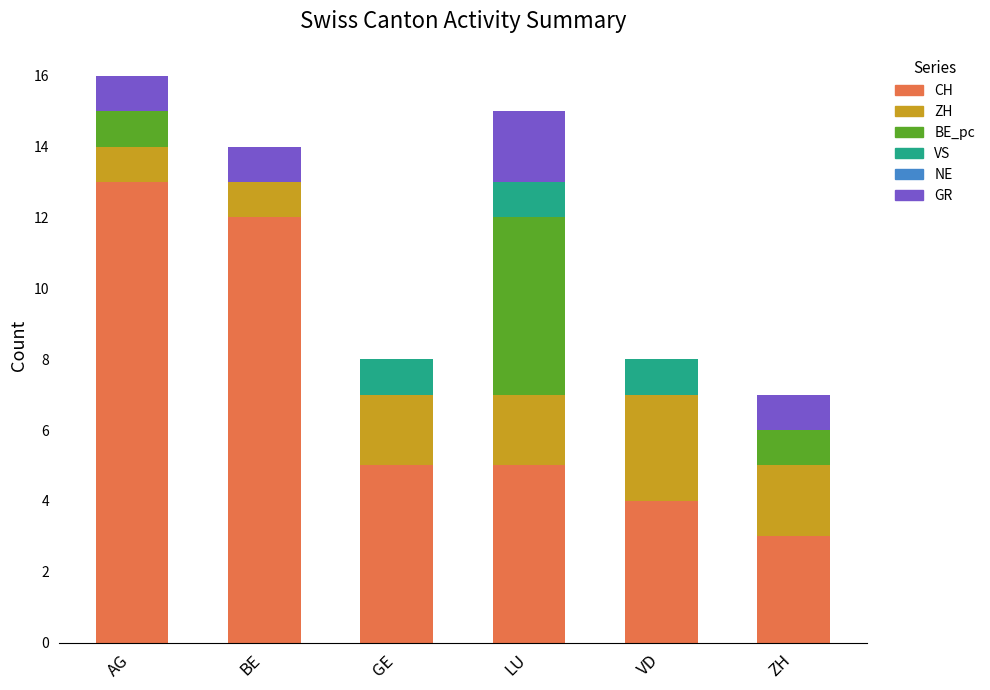

What is the maximum value for CH?

13